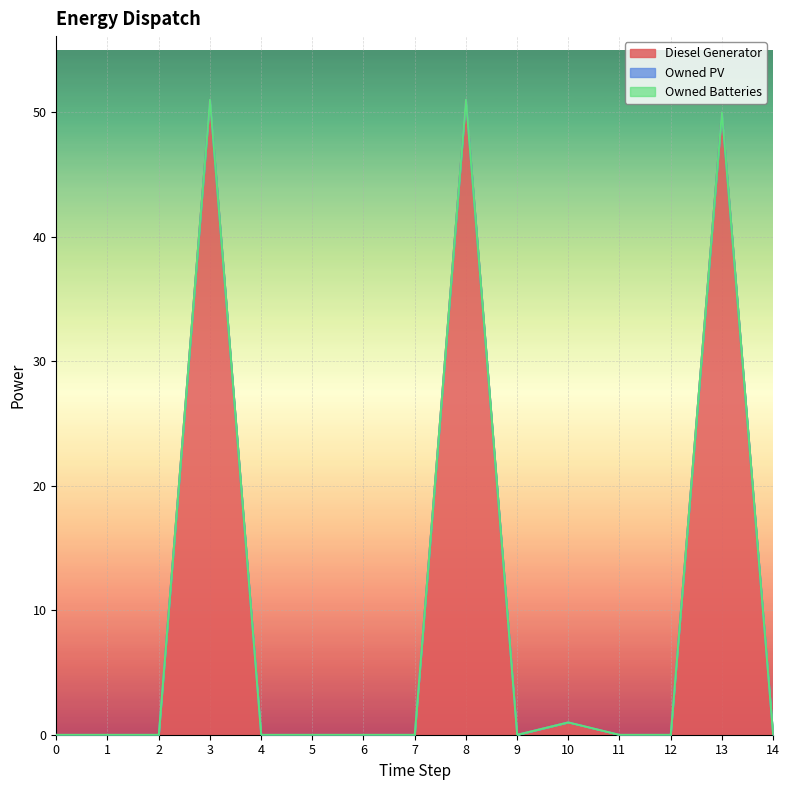

Reading left to right, what are all the values shown in this chart?

Diesel Generator: 0=0.0	1=0.0	2=0.0	3=51.0	4=0.0	5=0.0	6=0.0	7=0.0	8=51.0	9=0.0	10=1.0	11=0.0	12=0.0	13=50.0	14=0.0
Owned PV: 0=0.0	1=0.0	2=0.0	3=0.0	4=0.0	5=0.0	6=0.0	7=0.0	8=0.0	9=0.0	10=0.0	11=0.0	12=0.0	13=0.0	14=0.0
Owned Batteries: 0=0.0	1=0.0	2=0.0	3=0.0	4=0.0	5=0.0	6=0.0	7=0.0	8=0.0	9=0.0	10=0.0	11=0.0	12=0.0	13=0.0	14=0.0